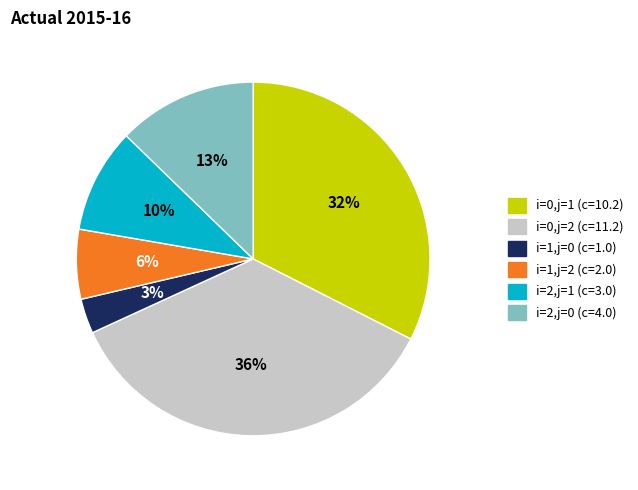

Is the sum of i=2,j=0 and i=0,j=1 greater than half?

No